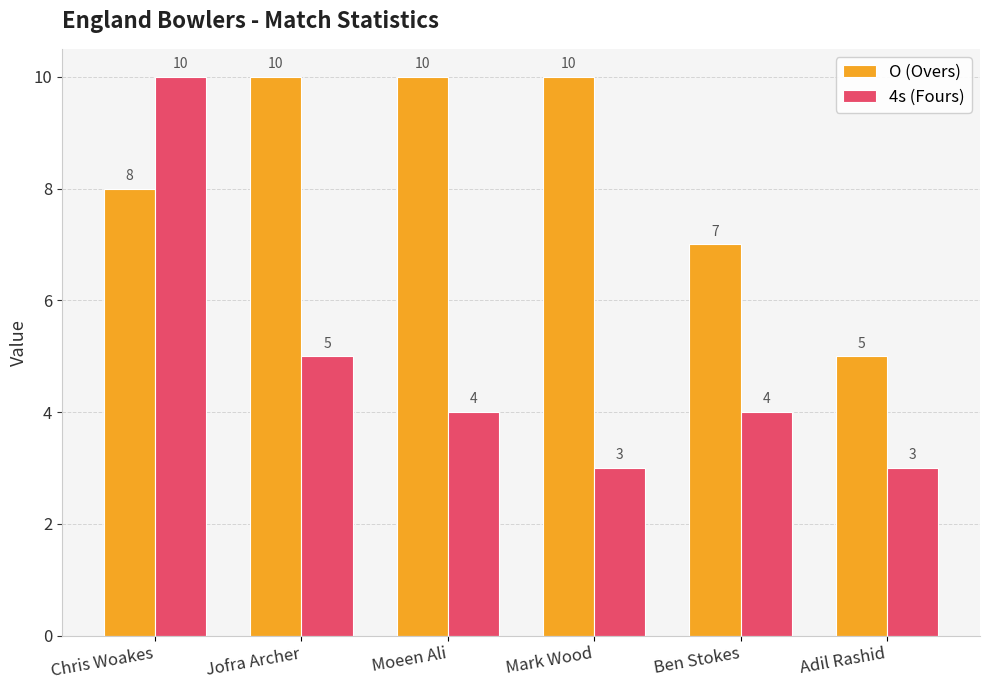

At how many categories does at least one series exceed 3?

6